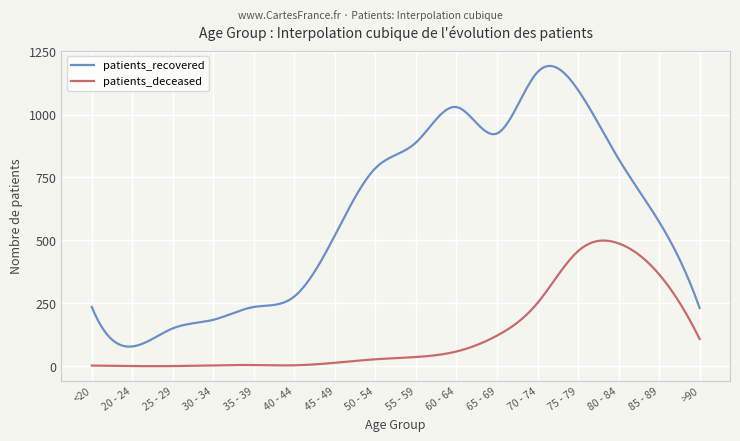

Is this an area chart (filled region under the line)?

No